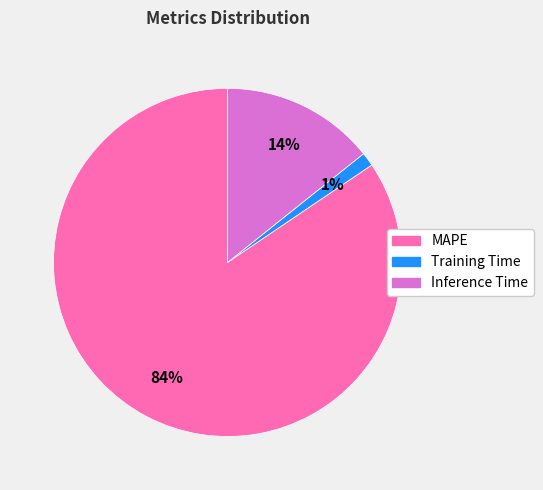

Is there any slice that represents more than half of the pie?

Yes